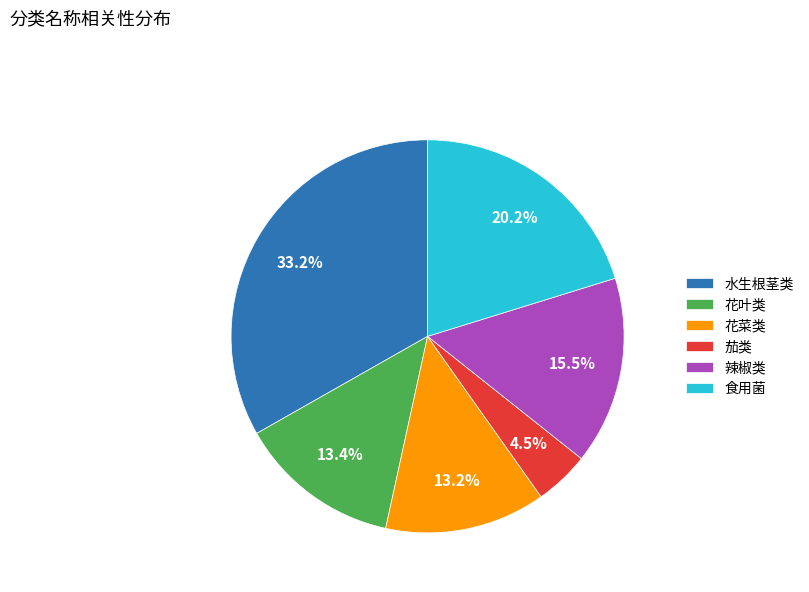

Combined, what portion of the pie is 辣椒类 and 茄类?

20.0%